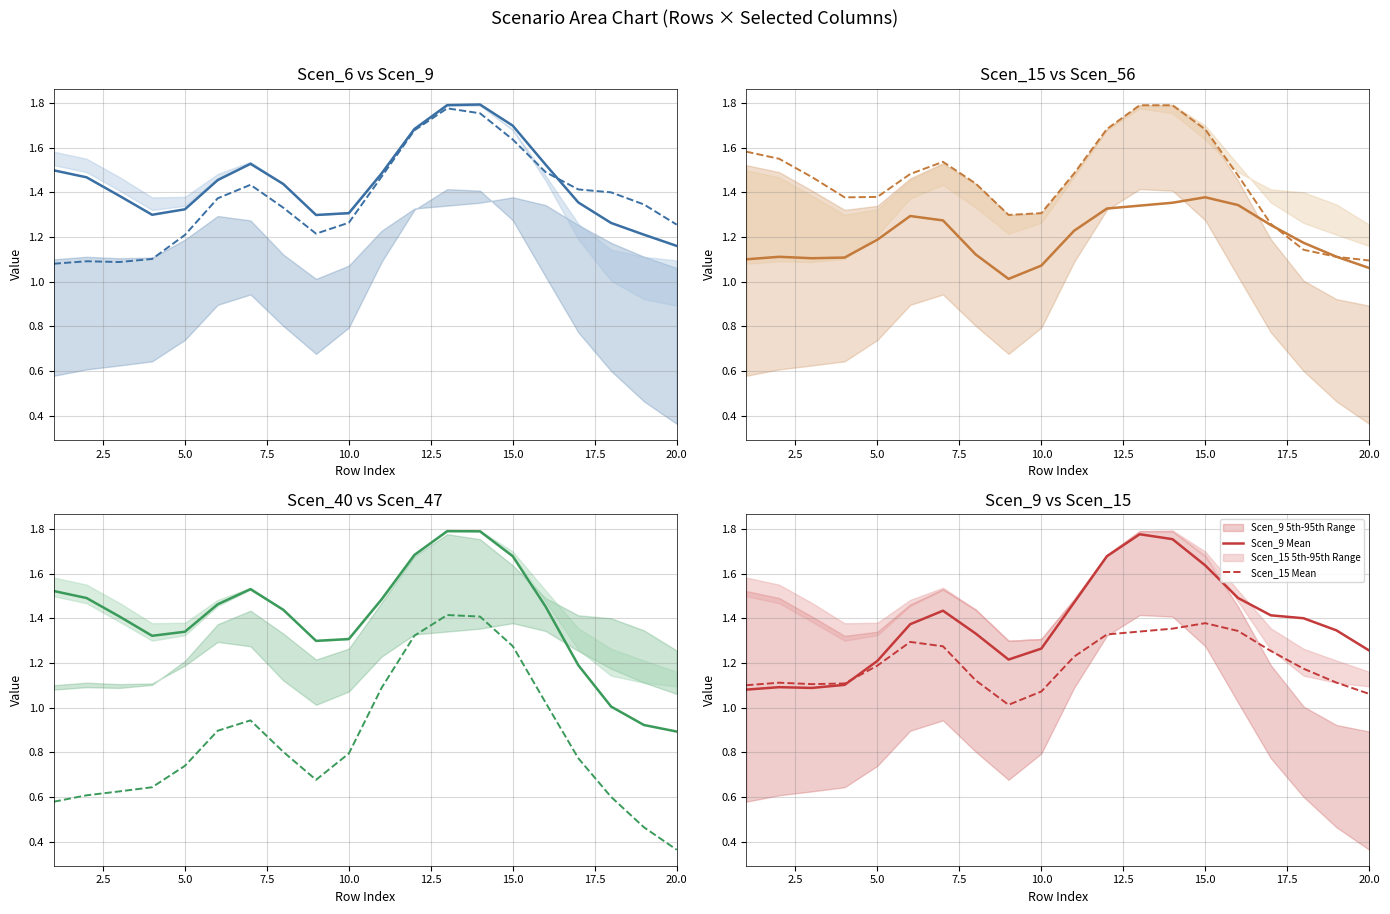

How many data points does each series have?

20